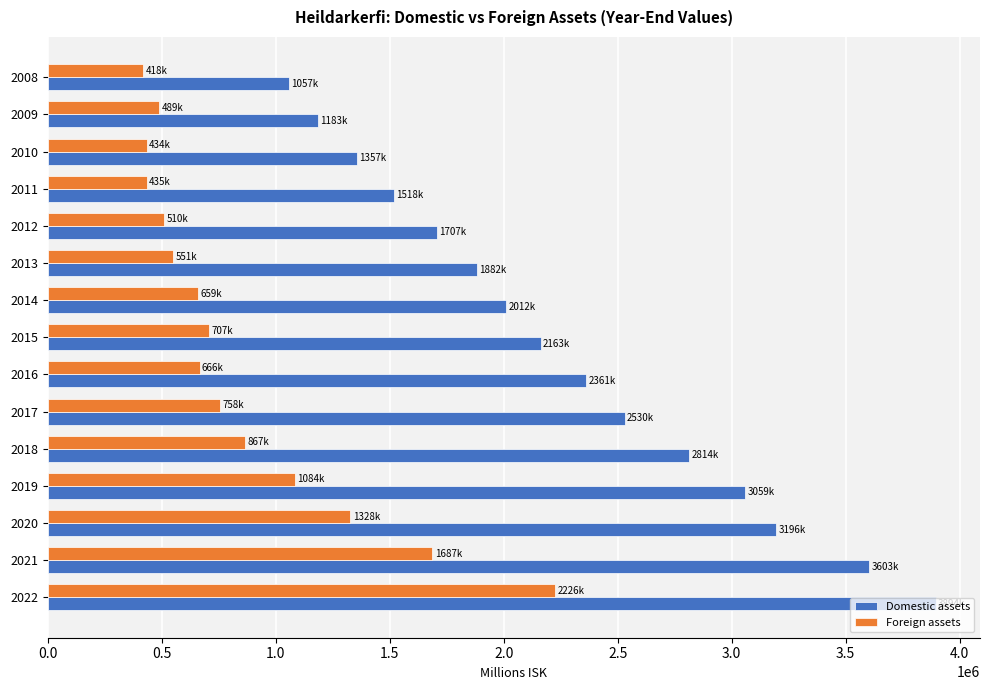

Rank the series by their average value, from lowest to highest.

Foreign assets, Domestic assets